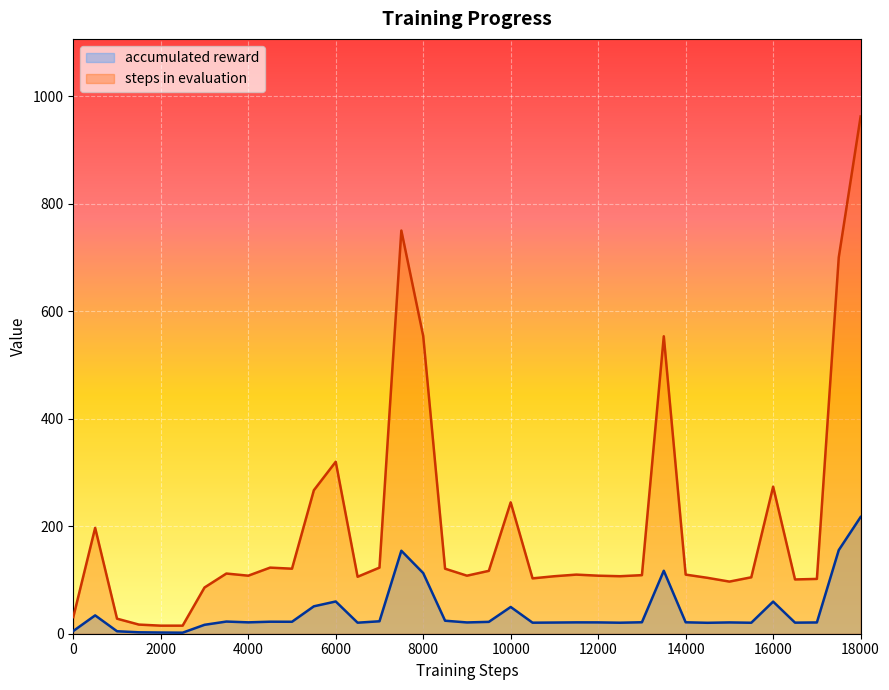

Rank the series by their maximum value, from highest to lowest.

steps in evaluation, accumulated reward